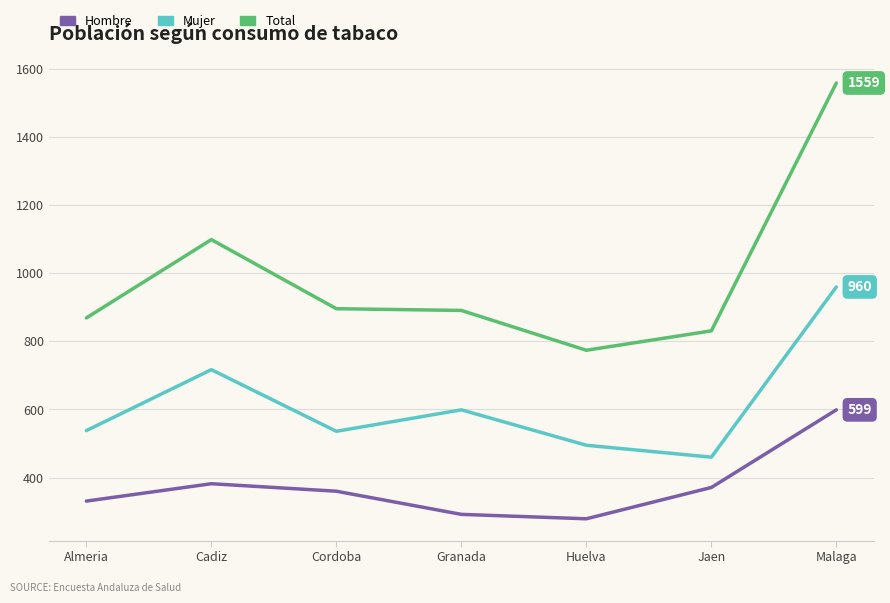

What are all the series names shown in the legend?

Hombre, Mujer, Total